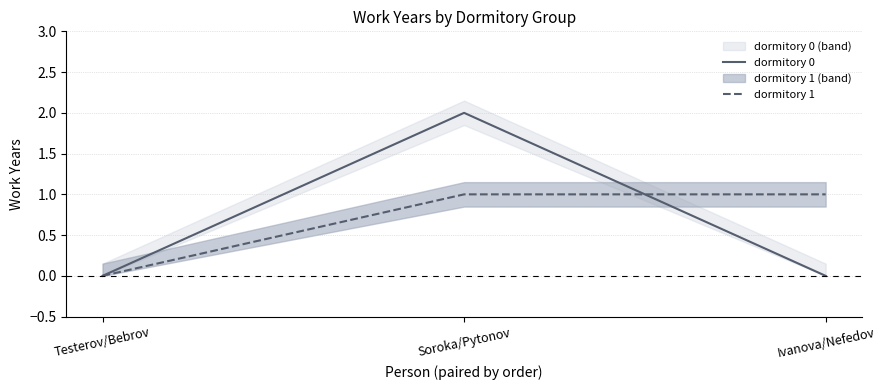

What is the spread (max minus min) of values at Soroka/Pytonov?

1